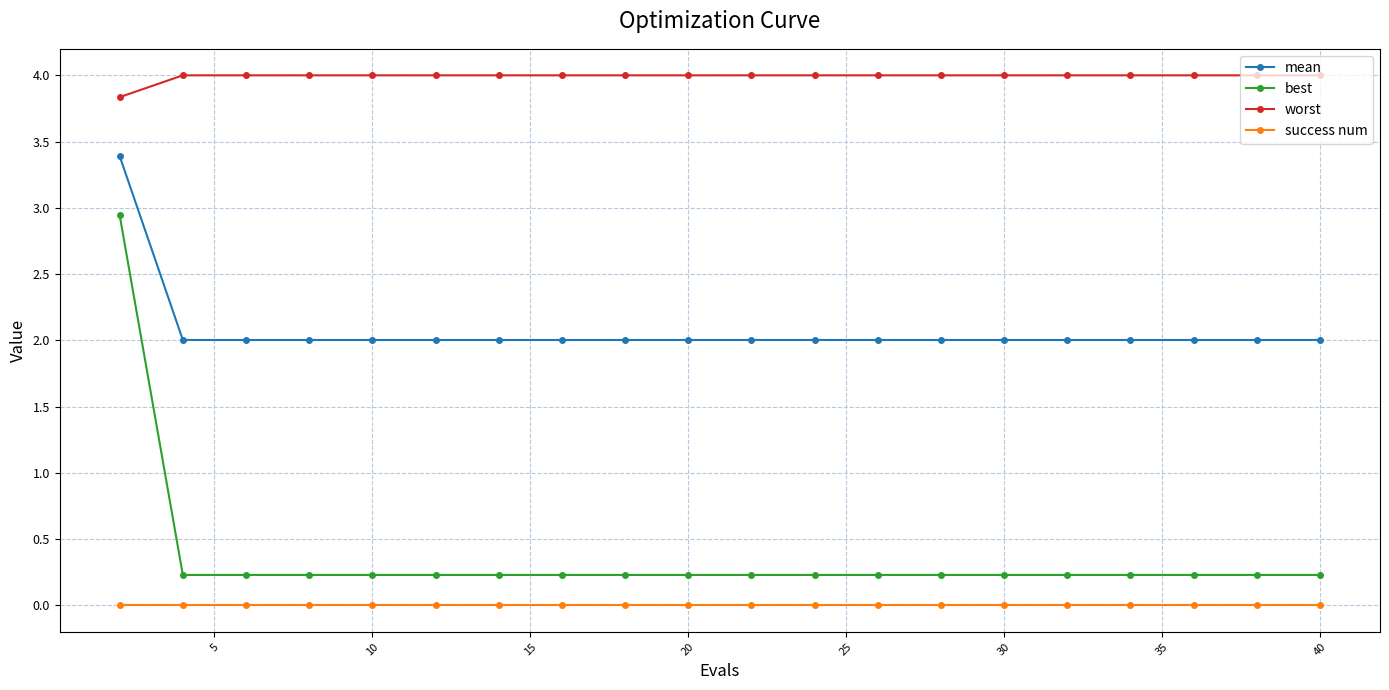

Which series has the widest spread of values?

best